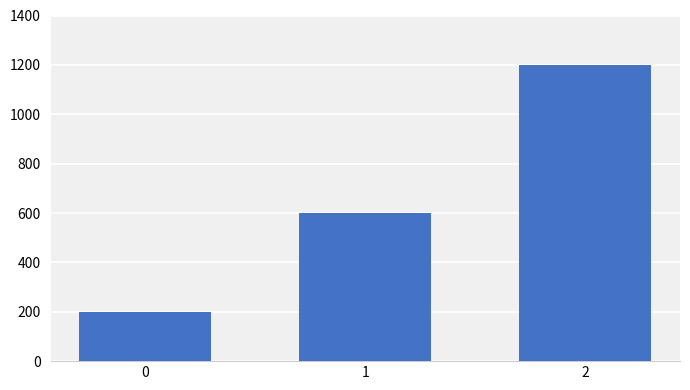

How many bars are there in total?

3